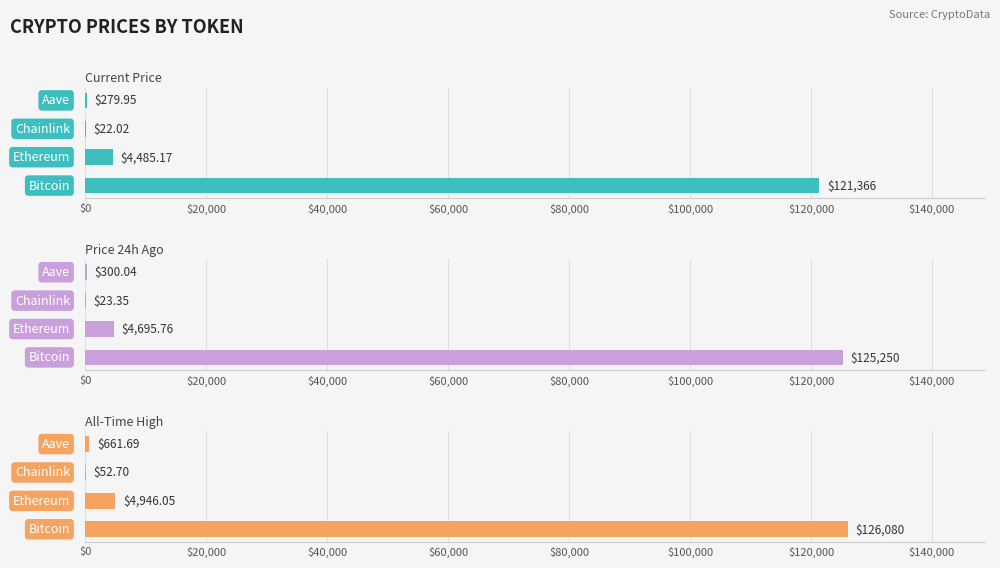

How many data points does each series have?

4